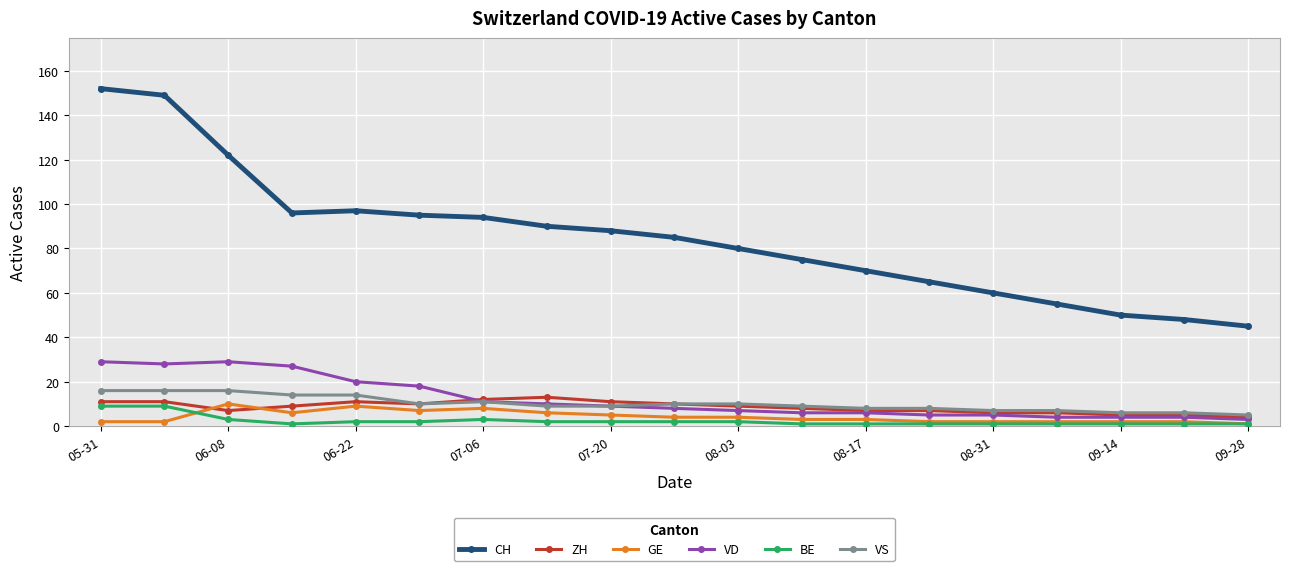

True or false: VD and GE intersect in this chart.

False